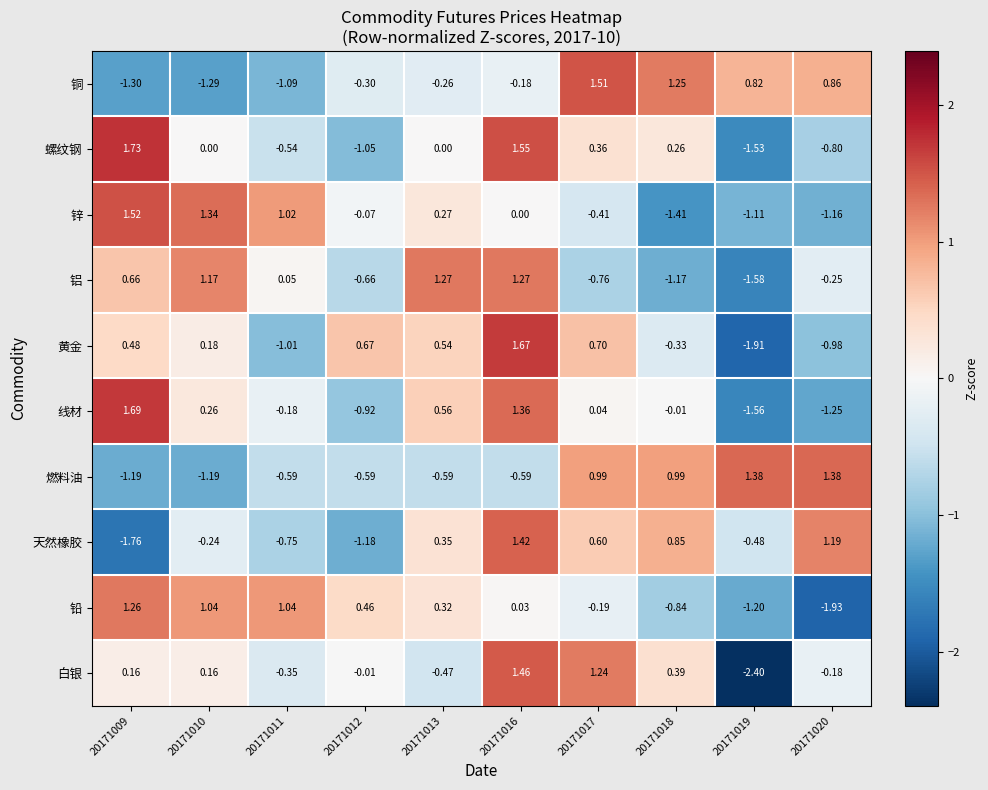

Which series has the widest spread of values?

白银